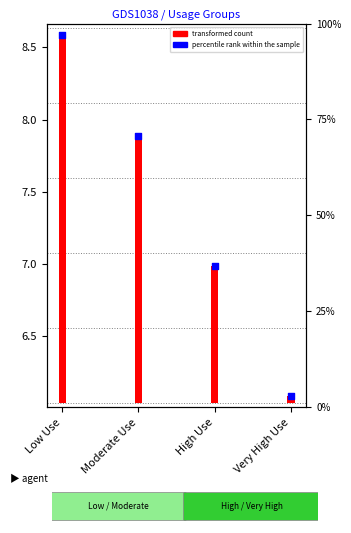

Which has a higher value, Low Use or Moderate Use?

Low Use